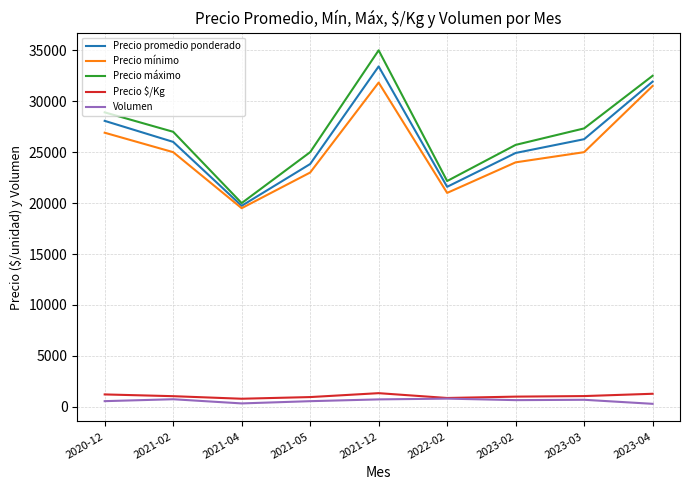

Which label corresponds to the largest value in the chart?

2021-12